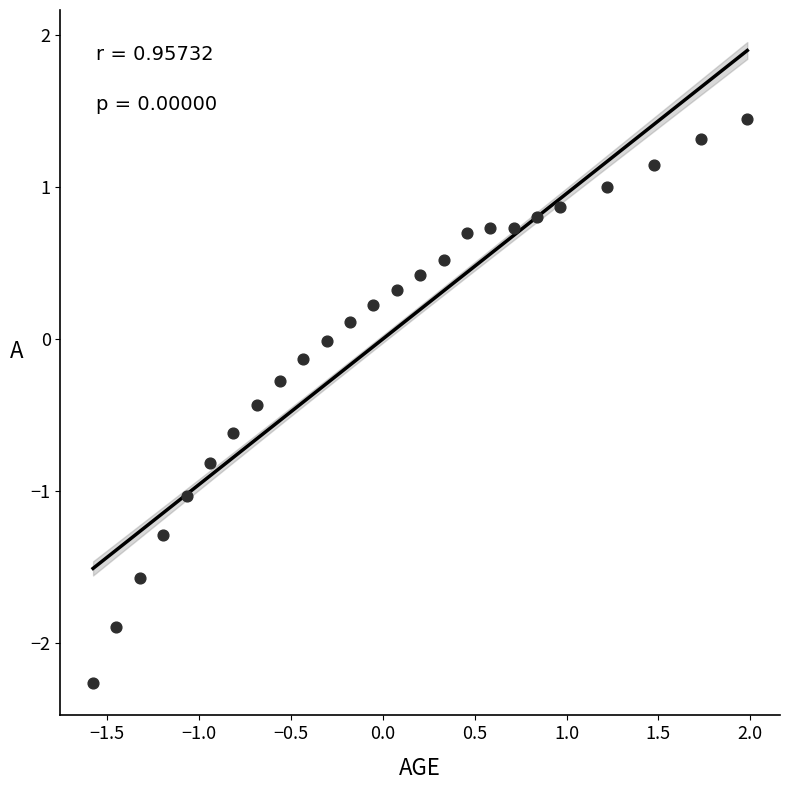

What is the range of Y values (max minus min)?

3.7